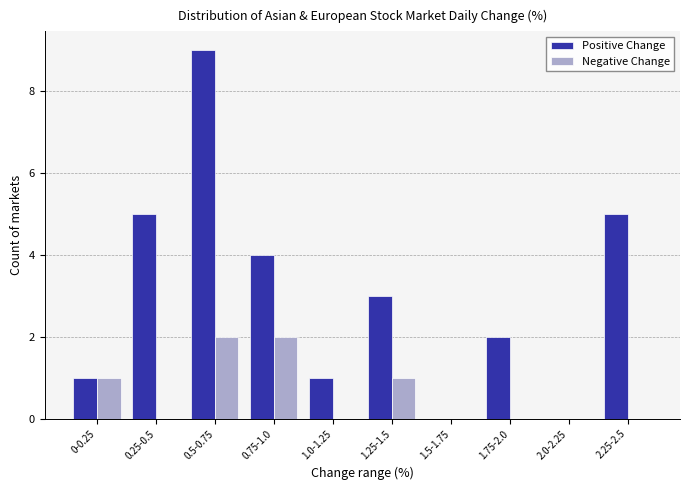

Reading right to left, extract all data points from this chart.

Positive Change: 2.25-2.5=5	2.0-2.25=0	1.75-2.0=2	1.5-1.75=0	1.25-1.5=3	1.0-1.25=1	0.75-1.0=4	0.5-0.75=9	0.25-0.5=5	0-0.25=1
Negative Change: 2.25-2.5=0	2.0-2.25=0	1.75-2.0=0	1.5-1.75=0	1.25-1.5=1	1.0-1.25=0	0.75-1.0=2	0.5-0.75=2	0.25-0.5=0	0-0.25=1